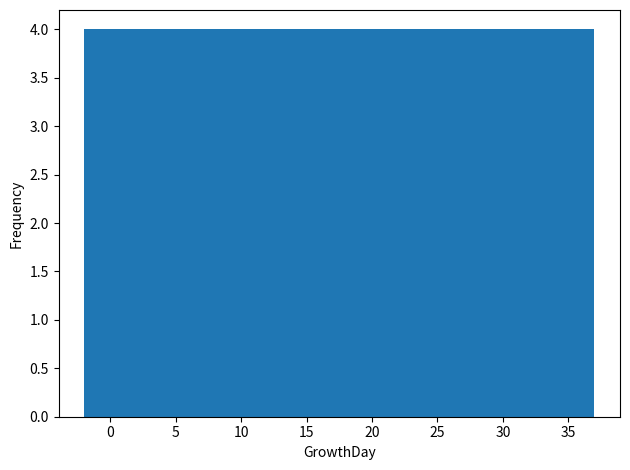

Reading left to right, transcribe this chart: for each bar, give the range it covers on the x-axis and its height. Neither the bar edges nor the heights are printed on the chart, so give them approximately, as read against the axes.

-2.0 to 1.9: 4
1.9 to 5.8: 4
5.8 to 9.7: 4
9.7 to 13.6: 4
13.6 to 17.5: 4
17.5 to 21.4: 4
21.4 to 25.3: 4
25.3 to 29.2: 4
29.2 to 33.1: 4
33.1 to 37.0: 4